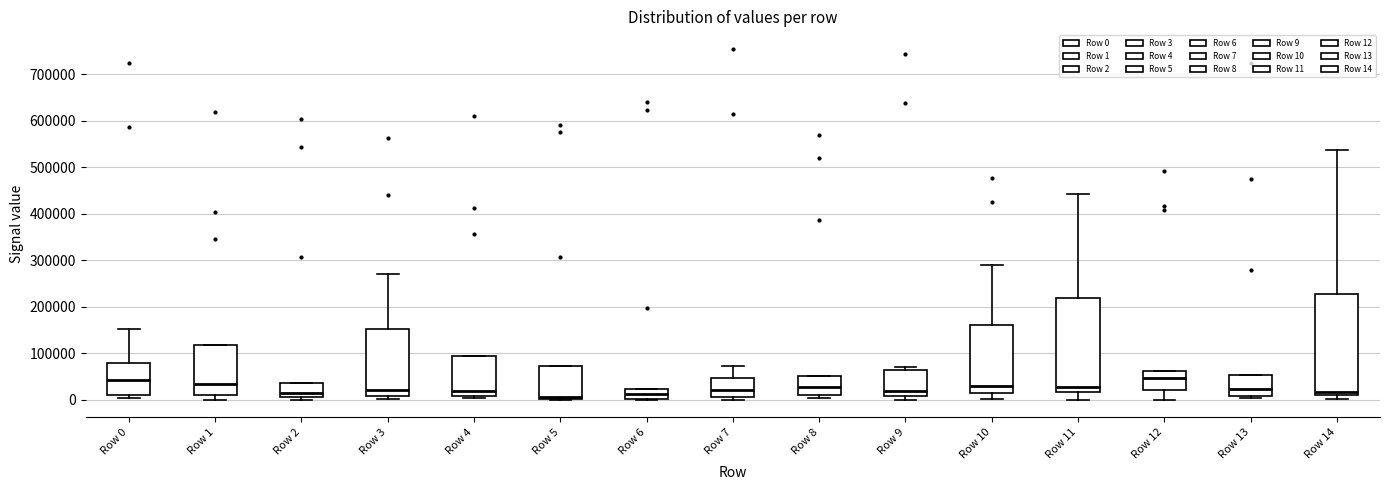

Where is the lower edge of the box for Row 3 on the y-axis? The values are not printed on the chart, so give them approximately, as read against the axis.

10000